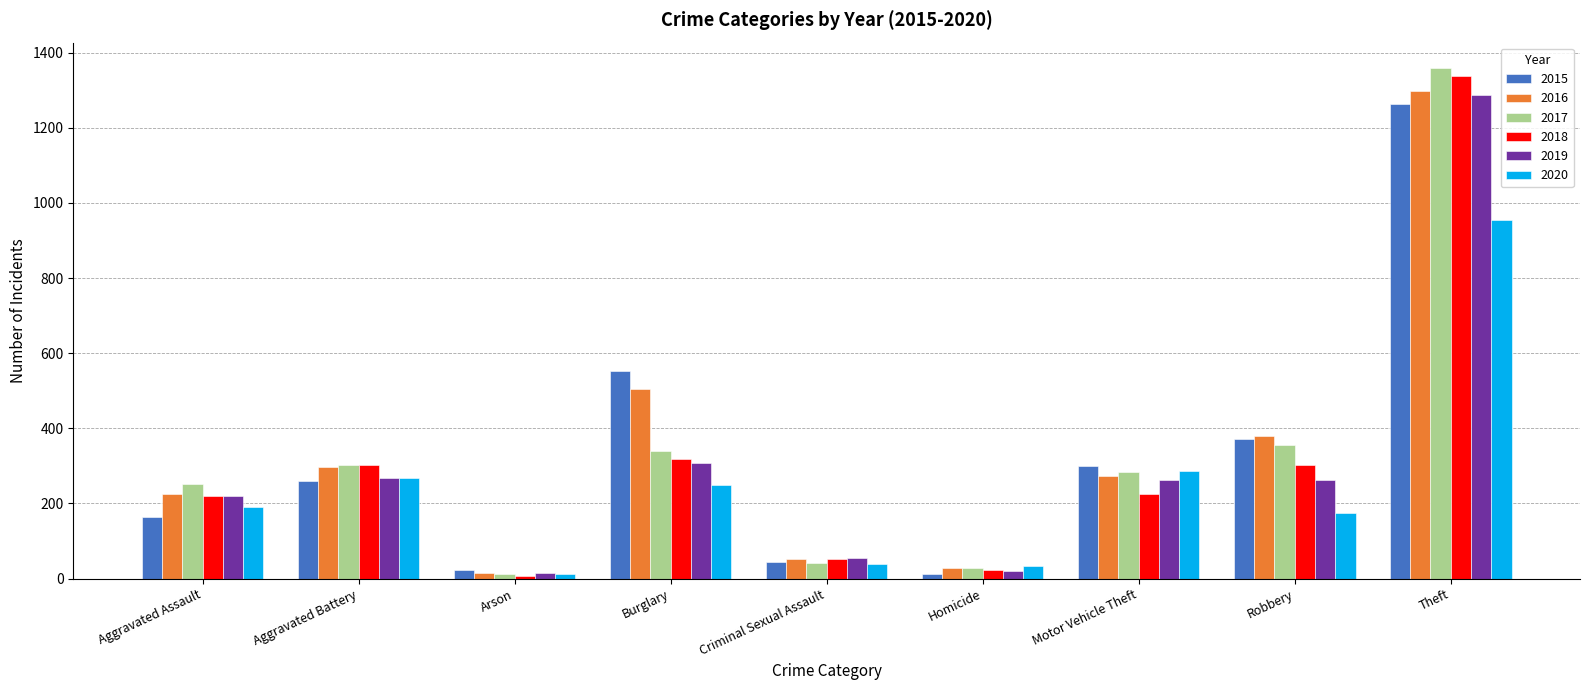

What is the value of the 2018 bar at the 8th from the left?

302